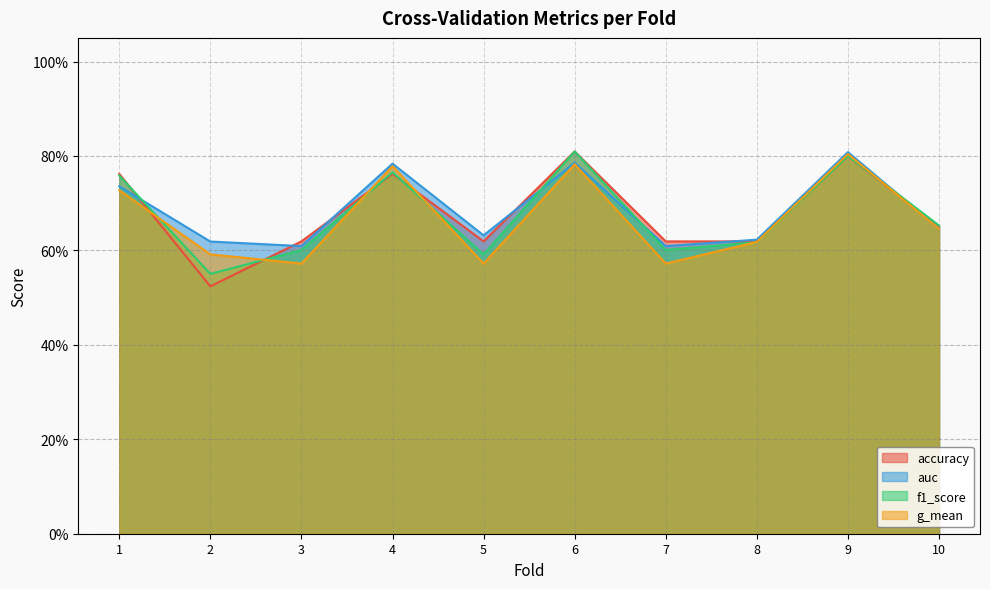

Reading left to right, transcribe all the data shown in this chart.

accuracy: 0.8	0.5	0.6	0.8	0.6	0.8	0.6	0.6	0.8	0.7
auc: 0.7	0.6	0.6	0.8	0.6	0.8	0.6	0.6	0.8	0.6
f1_score: 0.8	0.6	0.6	0.8	0.6	0.8	0.6	0.6	0.8	0.7
g_mean: 0.7	0.6	0.6	0.8	0.6	0.8	0.6	0.6	0.8	0.6